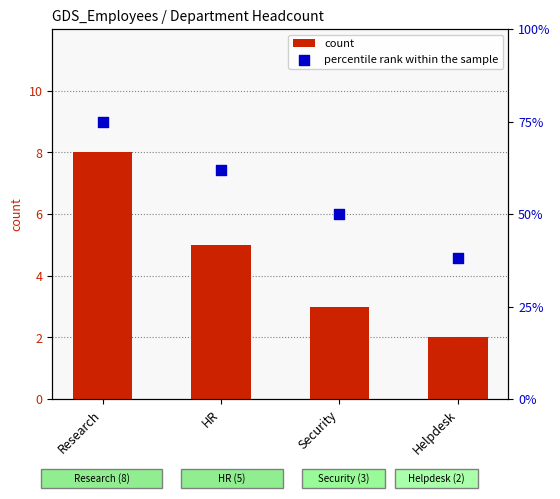

At which category is the sum across all series the highest?

Research